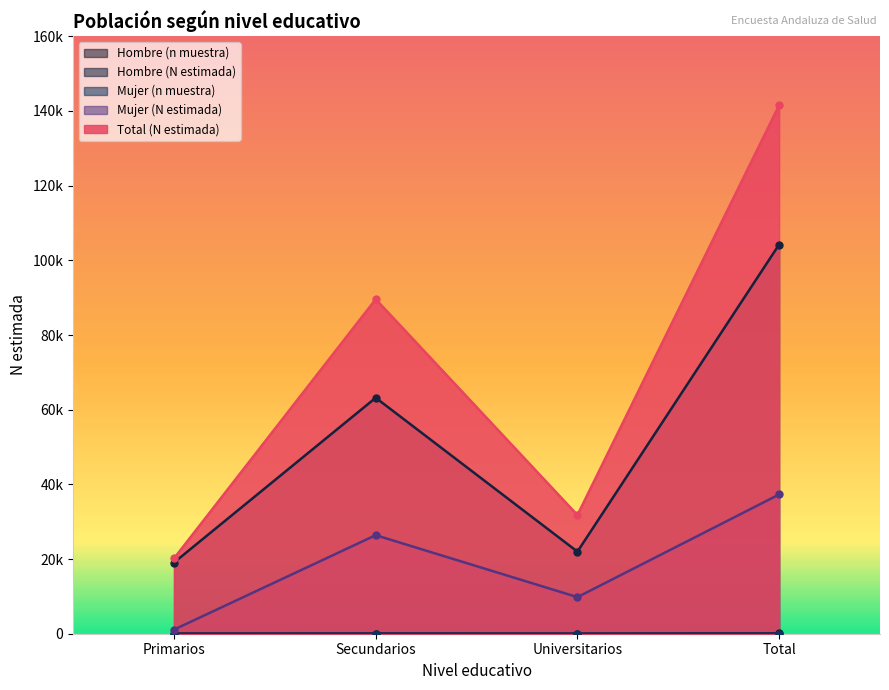

At which category does the chart reach its minimum across all series?

Primarios